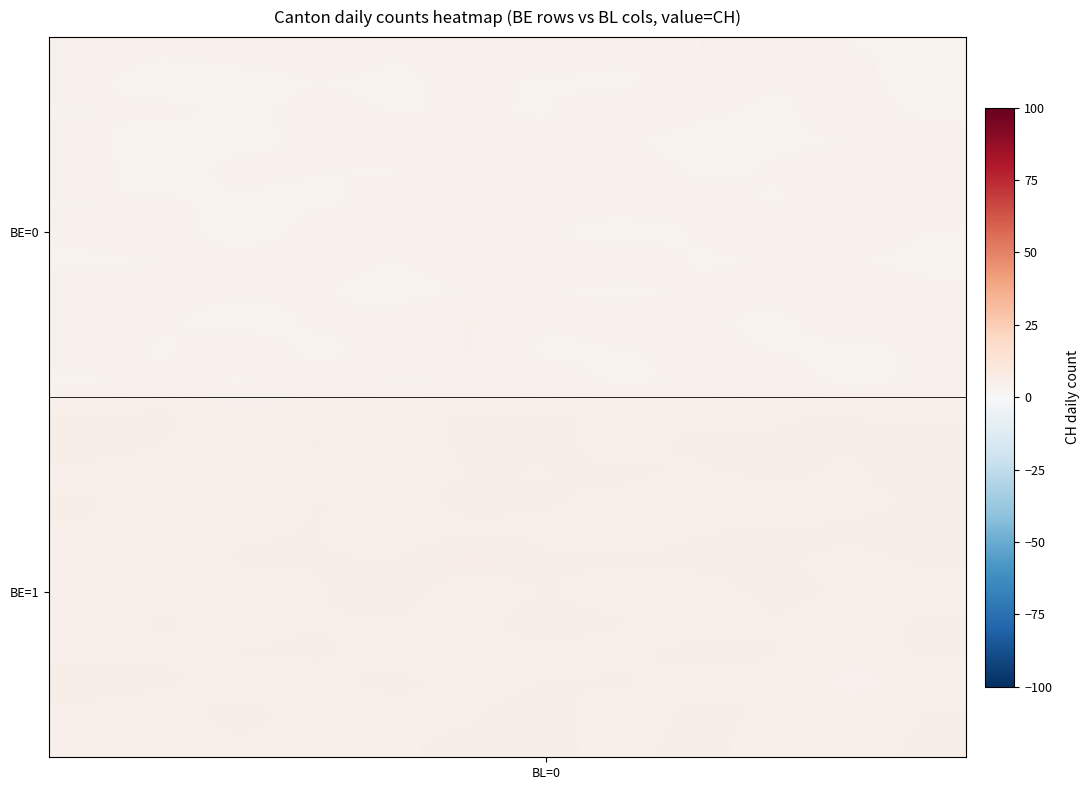

Reading left to right, transcribe all the data shown in this chart.

row_0: 4.2	4.0	4.2	4.5	4.0	4.0	4.5	4.3	3.9	4.2	3.9	3.9
row_1: 4.1	3.5	3.5	3.9	3.7	4.1	3.8	3.6	4.5	4.0	4.1	3.6
row_2: 3.9	4.1	3.7	4.2	3.9	4.0	3.9	4.6	4.0	3.7	4.3	3.7
row_3: 4.1	3.5	3.6	4.1	4.3	4.1	4.0	3.9	3.6	3.8	3.9	4.4
row_4: 4.1	3.5	4.1	3.9	3.8	4.2	4.3	4.3	3.8	3.9	4.1	4.3
row_5: 3.9	4.0	3.7	3.7	4.3	4.4	4.0	4.3	4.1	3.8	4.1	4.5
row_6: 4.0	4.5	3.3	4.3	4.1	3.9	4.1	3.4	4.0	4.1	4.5	3.9
row_7: 3.8	3.9	4.3	4.1	3.9	4.2	4.1	4.3	3.8	3.9	3.9	3.6
row_8: 4.1	4.1	4.0	4.0	3.6	3.9	3.9	3.8	4.0	4.2	4.6	4.1
row_9: 4.1	4.0	3.5	4.0	4.1	4.8	4.0	4.1	4.0	3.7	4.4	4.3
row_10: 4.3	3.8	4.5	3.6	4.2	4.7	3.7	3.9	4.1	3.9	3.6	4.1
row_11: 3.7	4.2	3.8	4.5	3.8	3.9	4.3	3.7	4.1	4.4	3.6	4.1
row_12: 5.5	5.6	5.0	5.0	5.5	5.5	5.5	5.5	5.2	5.4	5.5	5.2
row_13: 5.9	5.5	5.0	5.6	5.1	5.6	5.7	5.1	5.7	5.5	5.6	5.9
row_14: 5.3	5.1	5.1	5.1	5.4	5.5	5.5	5.6	5.4	5.8	5.3	6.2
row_15: 5.6	5.1	5.1	5.5	5.3	5.6	5.5	5.4	5.1	4.9	5.2	5.6
row_16: 5.4	5.0	5.4	5.5	5.1	5.4	5.4	5.0	5.5	5.5	5.7	5.7
row_17: 5.0	5.1	5.5	5.5	5.5	6.5	5.5	5.7	5.7	5.6	5.3	5.6
row_18: 5.1	5.3	5.2	5.4	6.1	4.8	5.6	4.9	5.2	5.7	5.4	5.1
row_19: 5.2	5.6	5.2	5.4	5.4	5.2	6.0	5.6	4.8	5.4	5.2	5.6
row_20: 5.1	5.3	5.5	5.6	5.0	5.3	5.2	5.2	5.9	5.5	5.0	5.7
row_21: 6.0	5.7	4.9	5.2	5.8	5.2	5.5	5.6	5.1	5.4	4.4	5.1
row_22: 5.3	5.0	5.9	4.9	5.2	5.4	5.8	4.9	5.7	5.4	5.1	5.5
row_23: 5.4	5.2	5.4	5.3	5.4	5.6	5.9	5.0	6.0	4.8	5.3	5.6